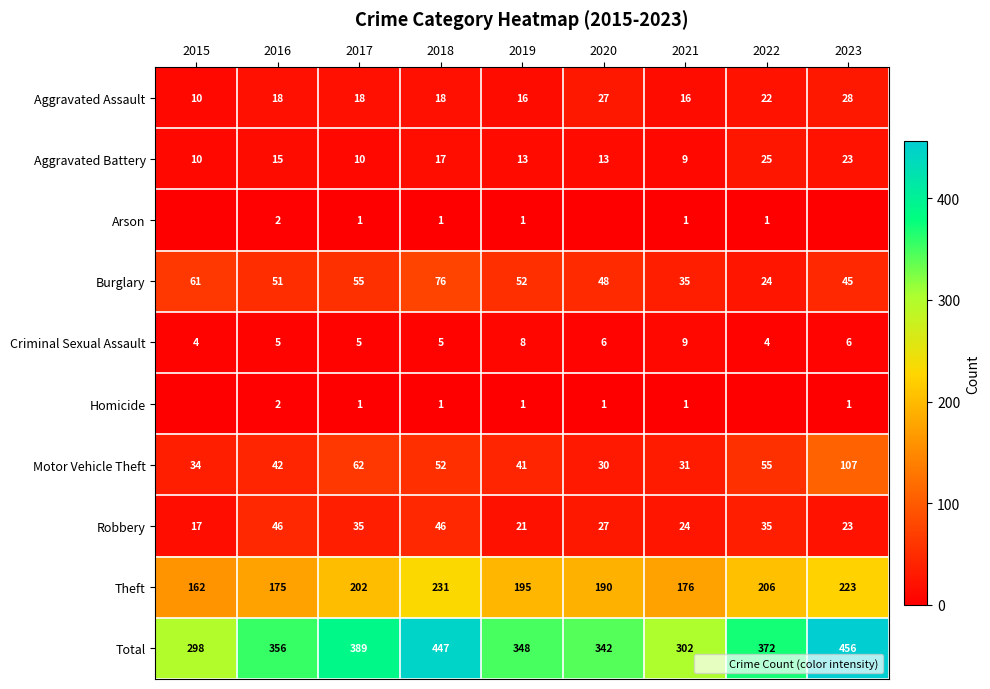

Which has a higher value, 2016 or 2018?

2016